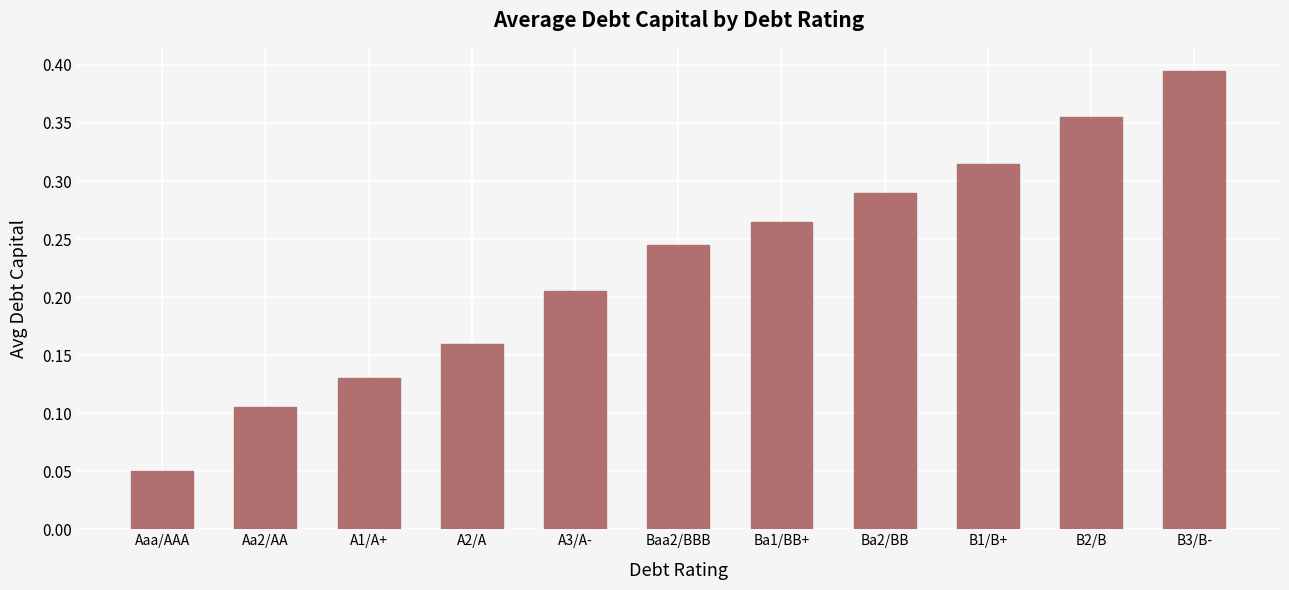

Count the number of data series in this chart.

1